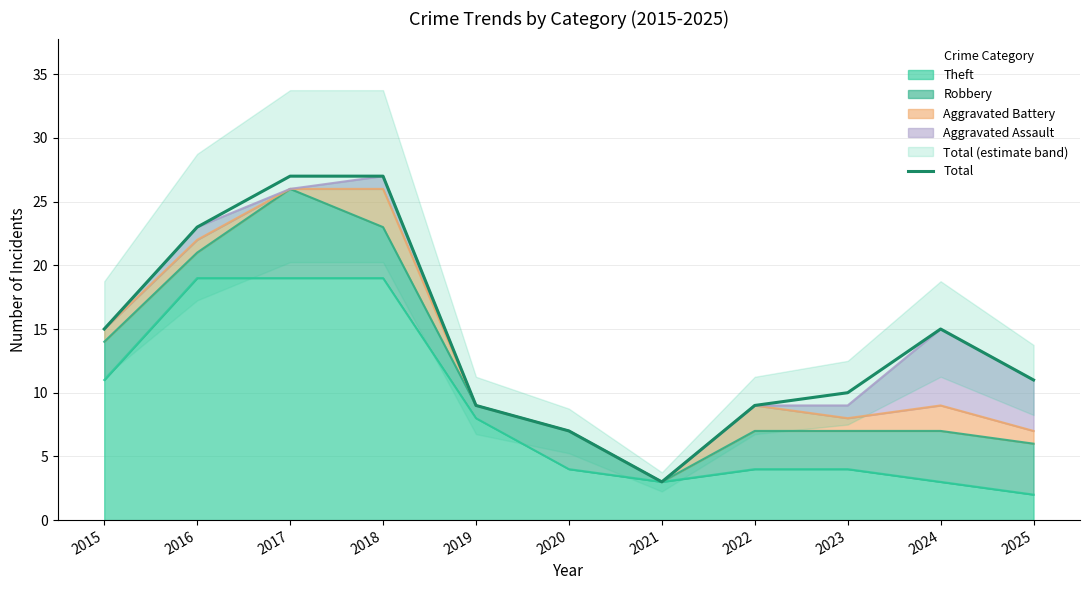

How many points are higher than both their immediate neighbors (excluding endpoints)?

1